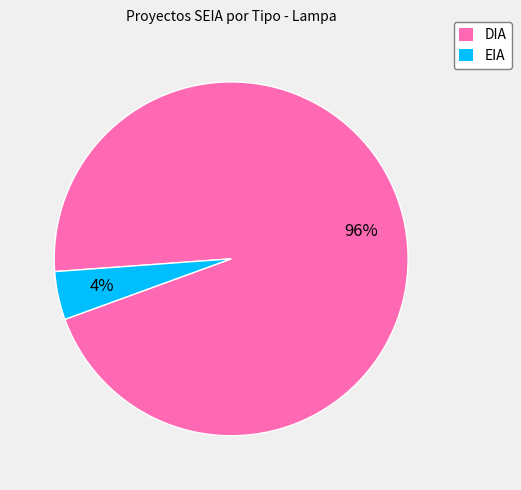

Do DIA and EIA together represent more than half of the pie?

Yes